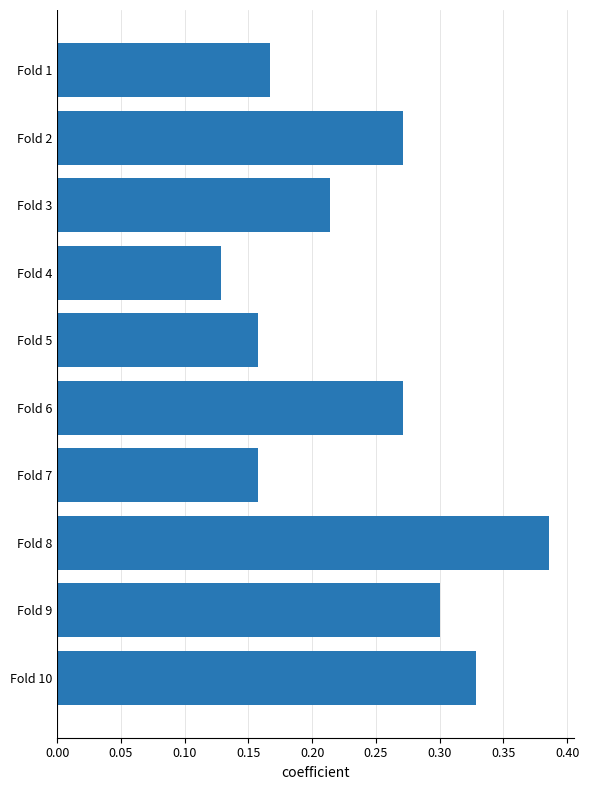

Which category has the highest value across all series?

Fold 8